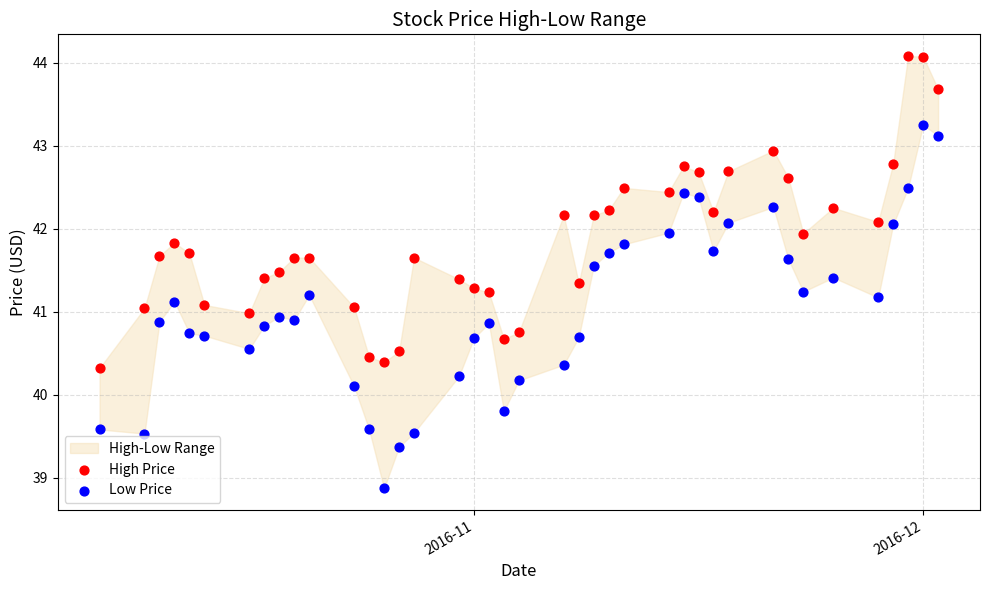

Which series has the largest Y range (max minus min)?

Low Price